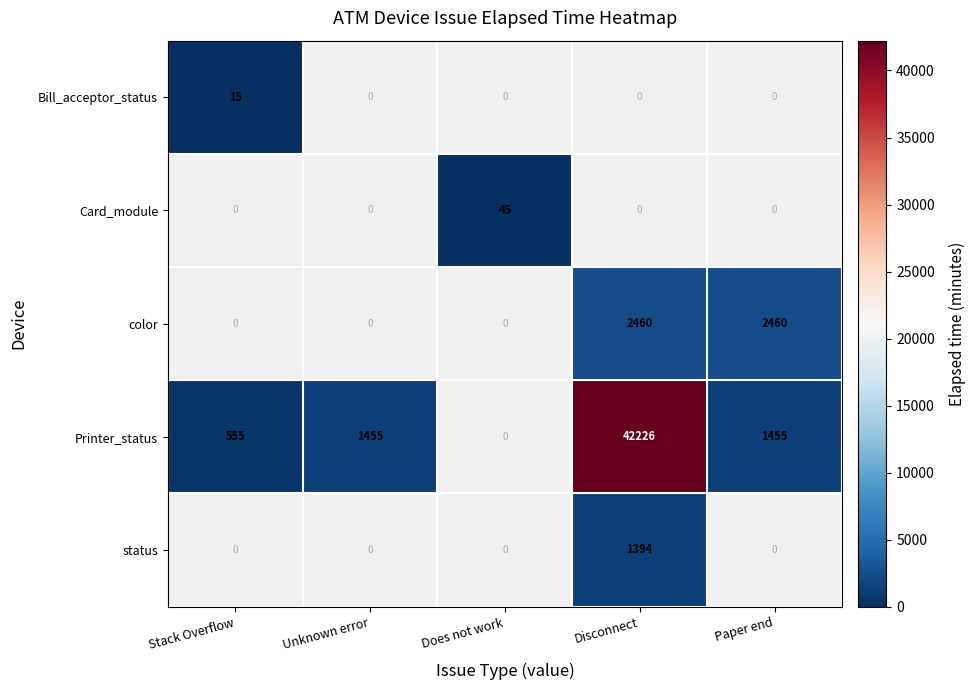

Count the number of data series in this chart.

5